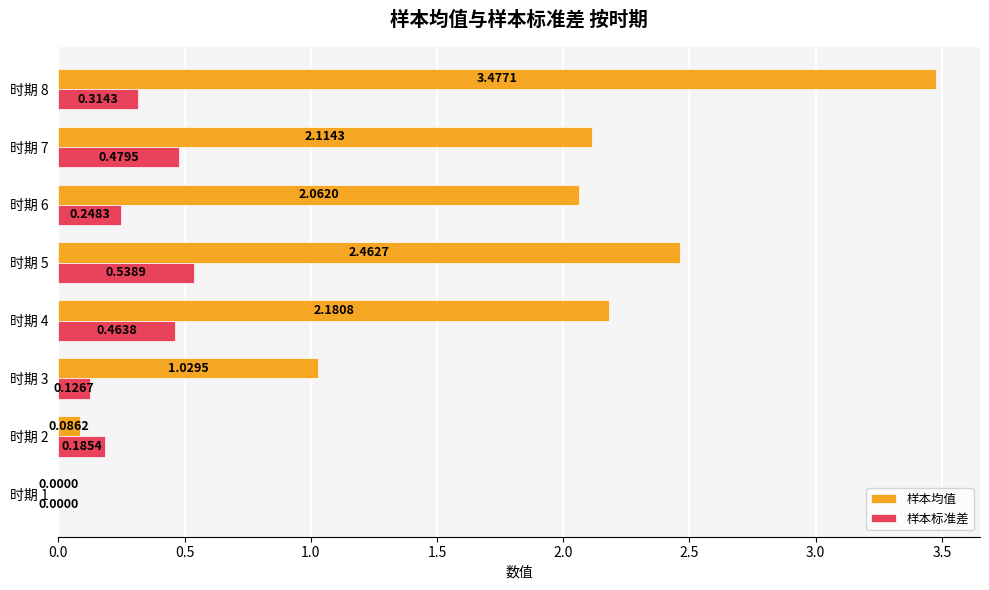

How many distinct data groups are displayed?

2